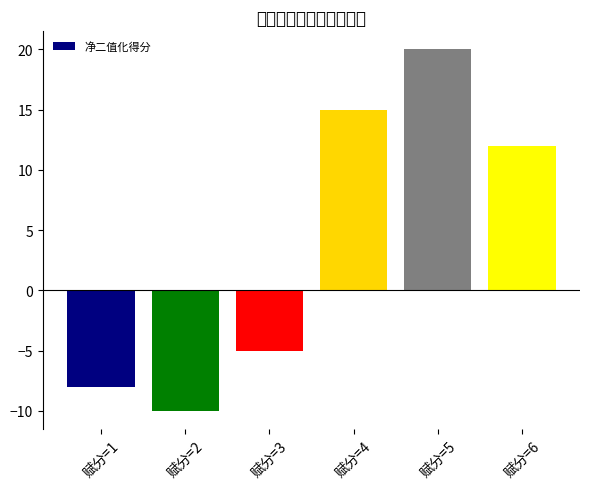

The value at 赋分=5 is 20. True or false?

True